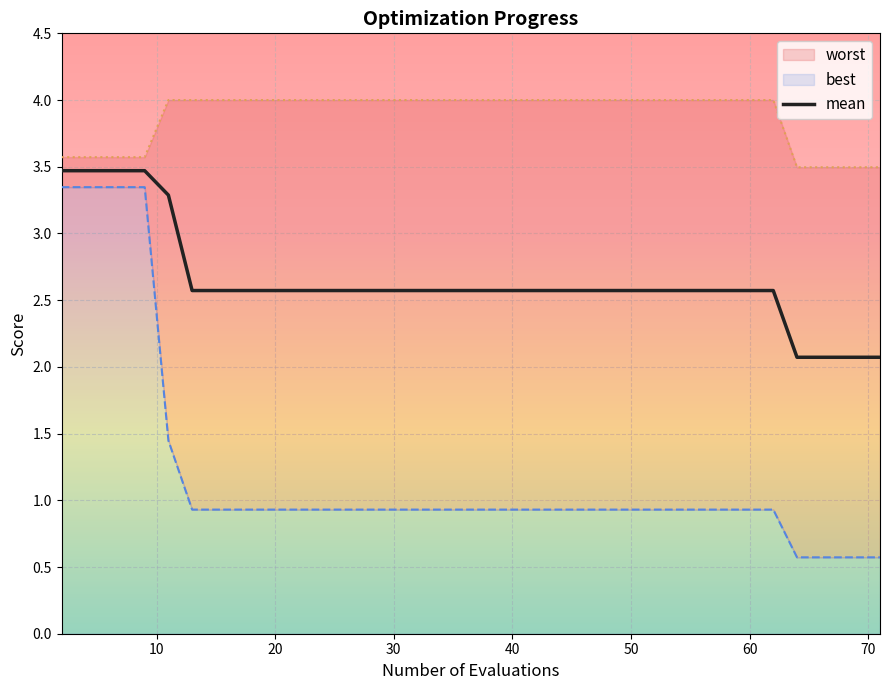

What is the maximum value for mean?

3.5